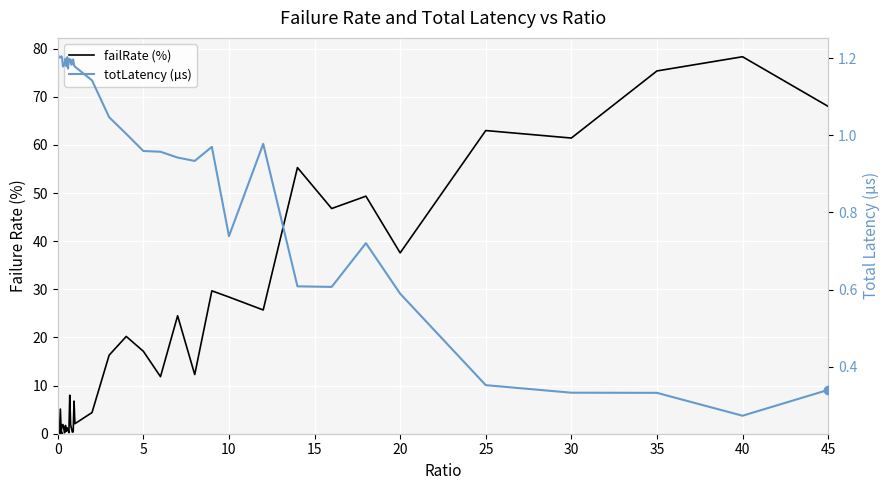

Reading left to right, list all the values displayed in this chart.

failRate (%): 0.0	0.0	0.3	5.1	0.4	1.7	1.9	1.1	0.2	1.7	0.5	1.2	0.8	0.2	8.0	1.9	1.1	0.3	0.4	6.8	2.1	4.4	16.3	20.2	17.1	11.9	24.5	12.3	29.7	28.4	25.7	55.3	46.8	49.3	37.6	63.0	61.4	75.4	78.3	68.0
totLatency (µs): 1.2	1.2	1.2	1.2	1.2	1.2	1.2	1.2	1.2	1.2	1.2	1.2	1.2	1.2	1.2	1.2	1.2	1.2	1.2	1.2	1.2	1.1	1.0	1.0	1.0	1.0	0.9	0.9	1.0	0.7	1.0	0.6	0.6	0.7	0.6	0.4	0.3	0.3	0.3	0.3